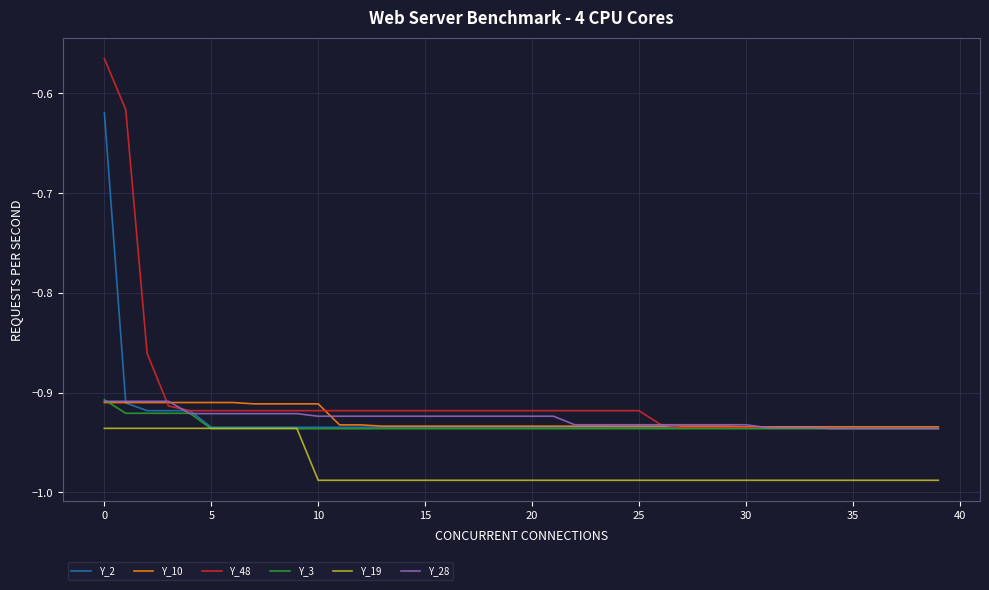

True or false: Y_19 and Y_48 intersect in this chart.

False